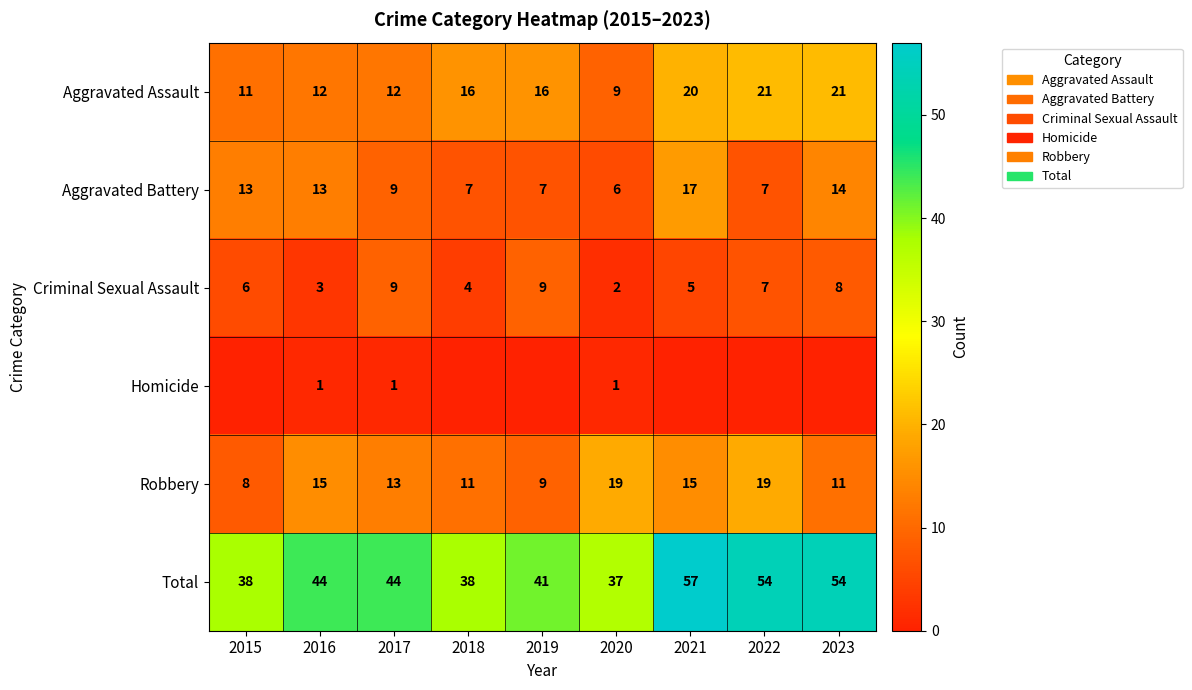

What is the difference between the maximum and minimum values in the Robbery series?

11